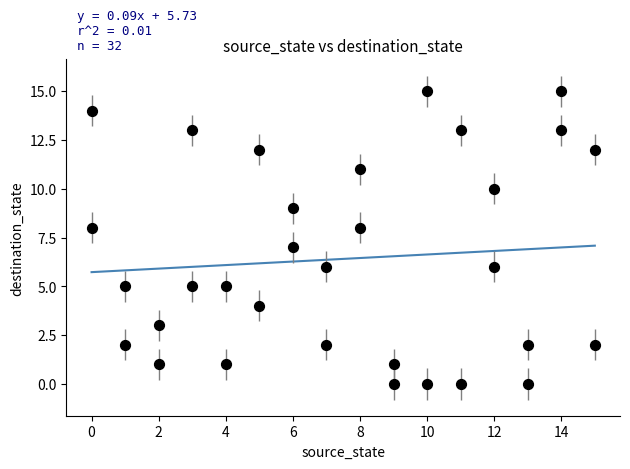

What is the range of X values (max minus min)?

15